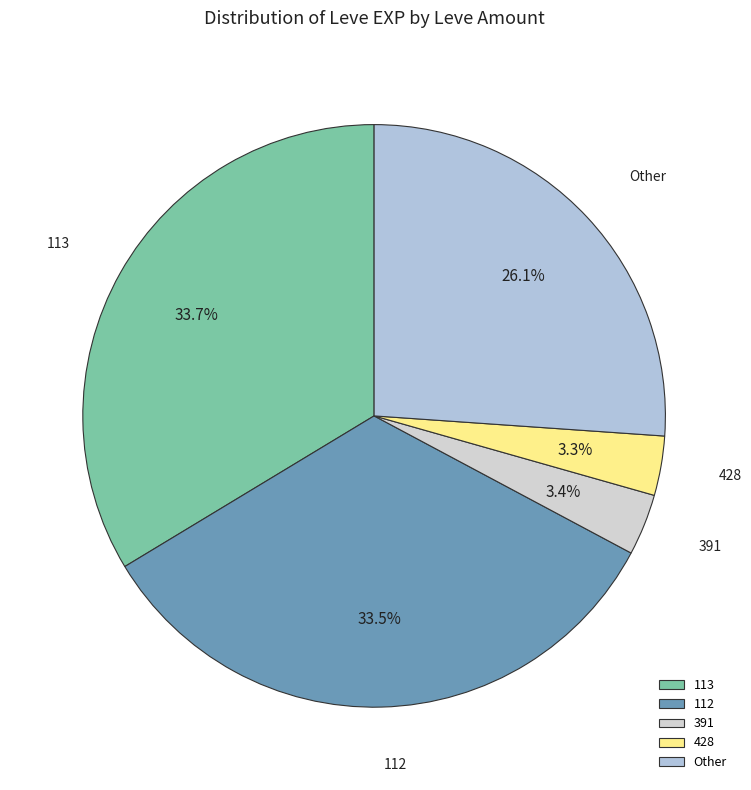

What is the ratio of the value at 428 to the value at 391?

1.0